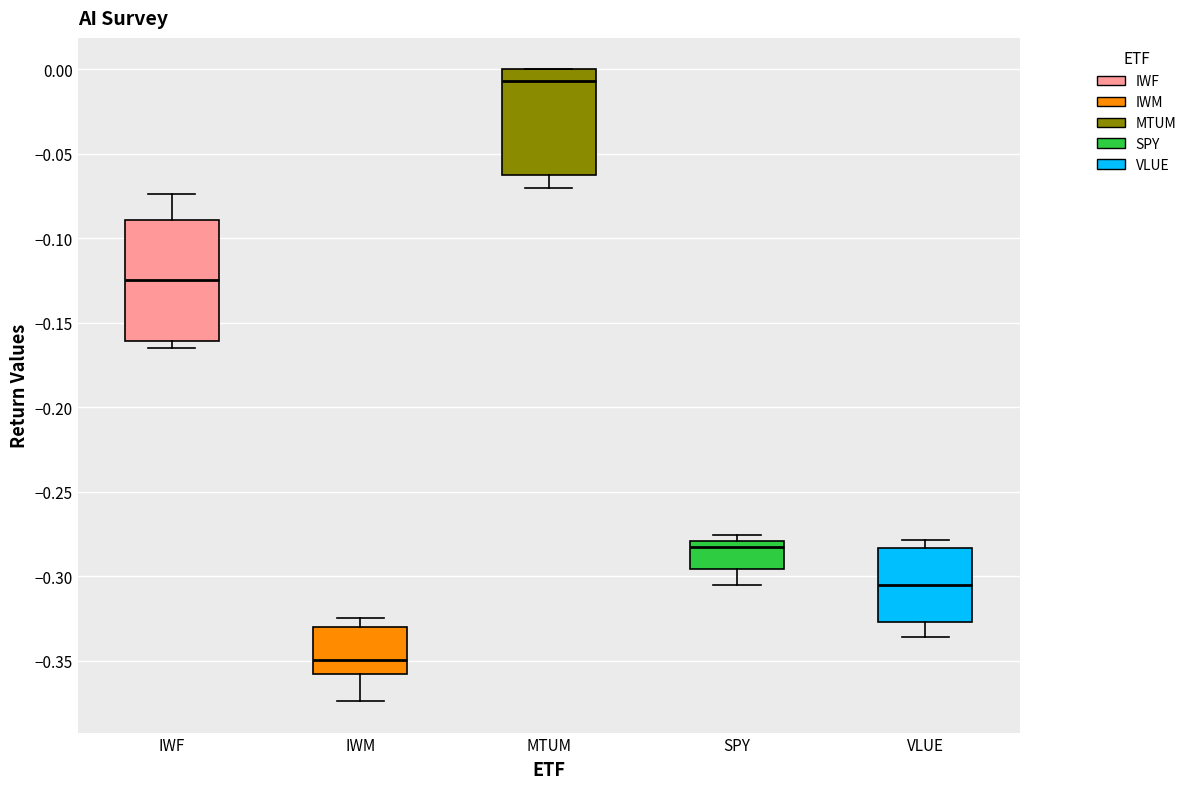

Where is the lower edge of the box for IWM on the y-axis? The values are not printed on the chart, so give them approximately, as read against the axis.

-0.360